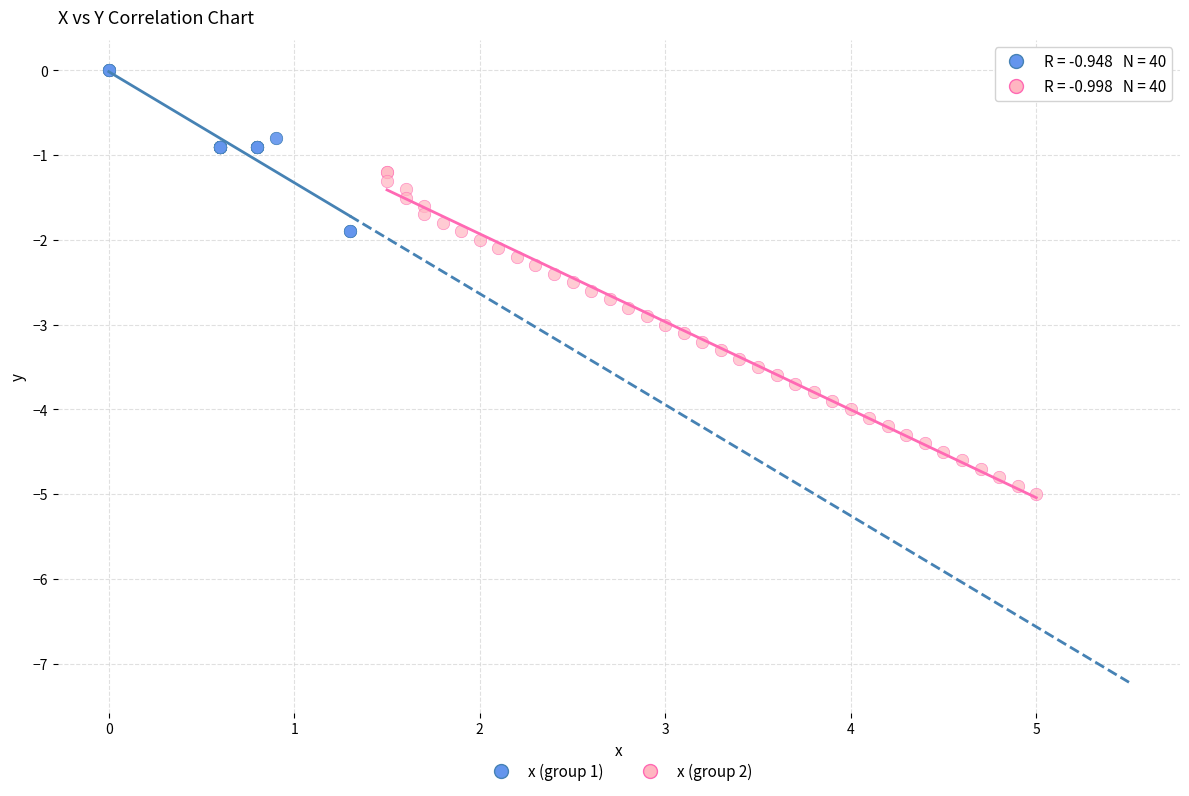

Which series contains the highest Y value?

x (group 1)